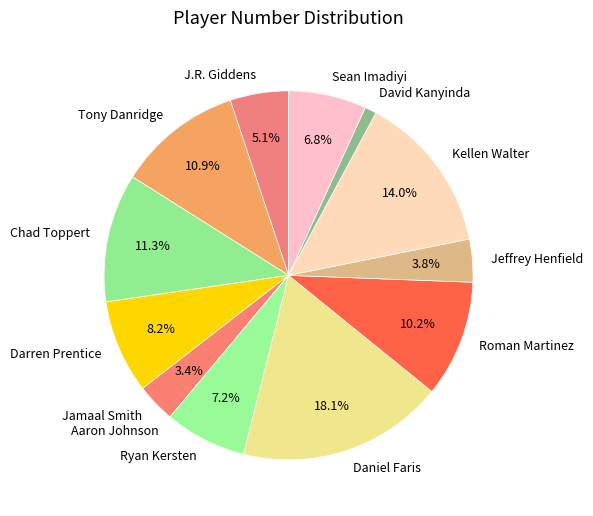

True or false: David Kanyinda accounts for 11% of the total.

False